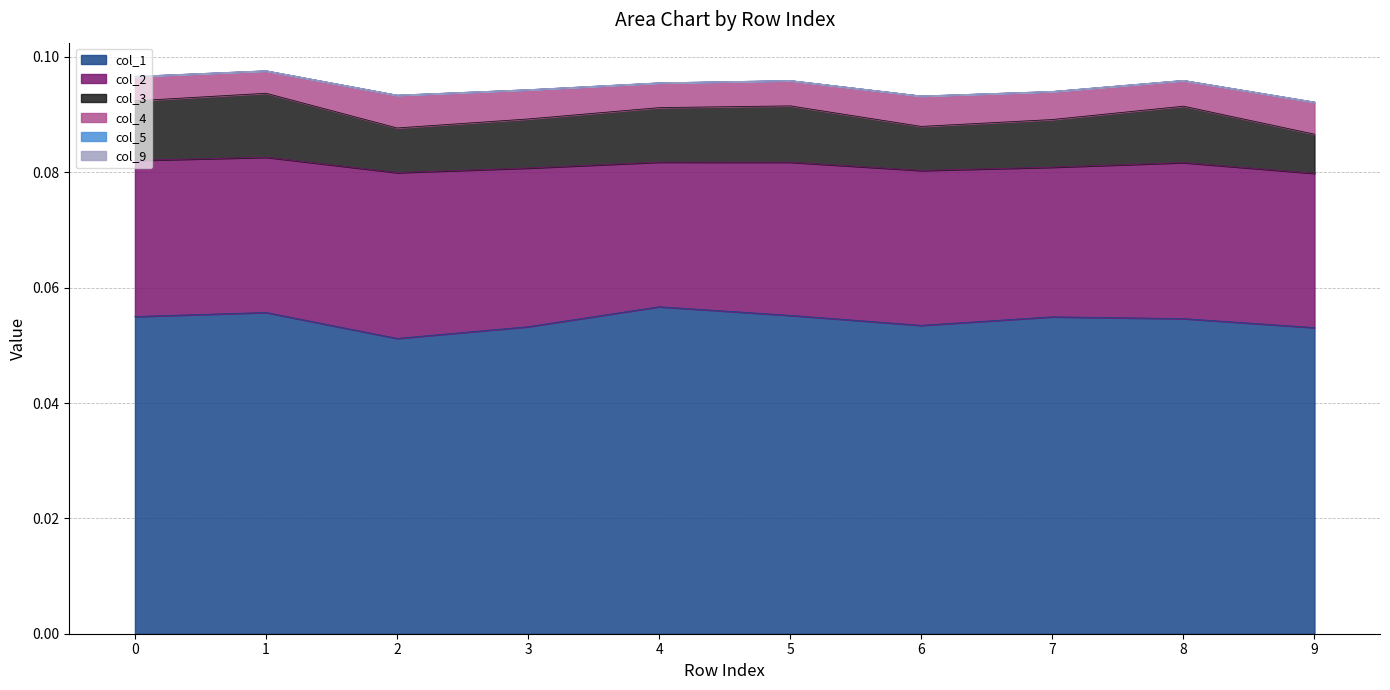

Between 2 and 9, which is larger?

9